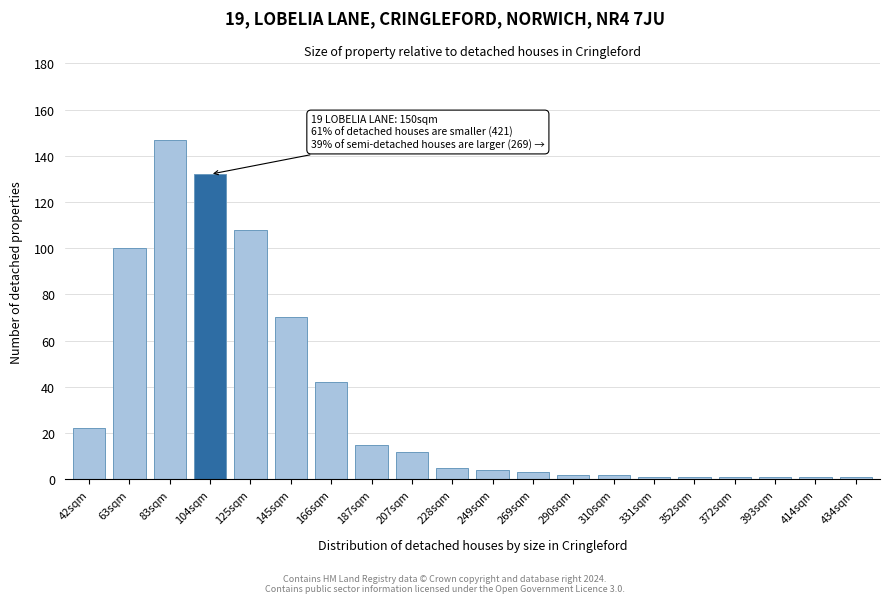

Reading right to left, transcribe all the data shown in this chart.

1	1	1	1	1	1	2	2	3	4	5	12	15	42	70	108	132	147	100	22